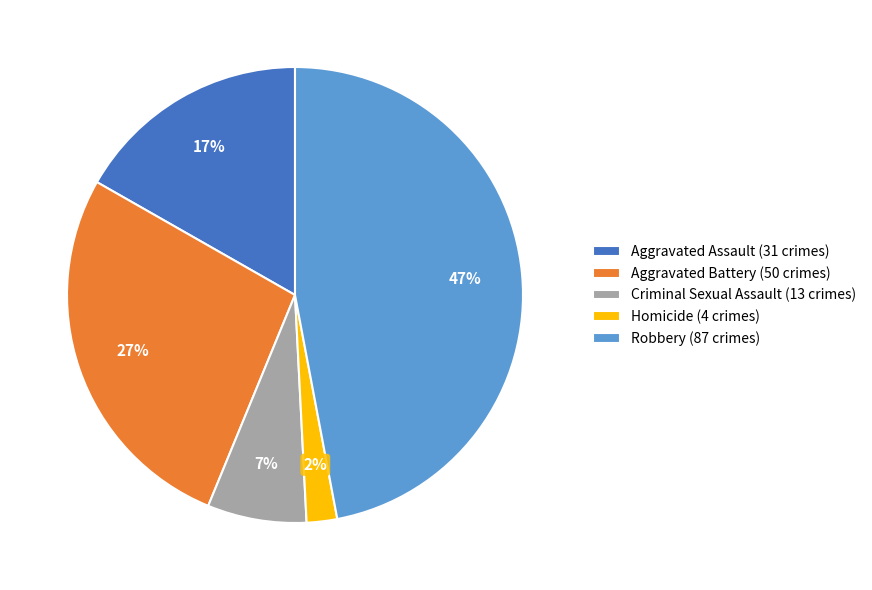

To the nearest percent, what is the difference between the largest and smallest slice percentages?

45%